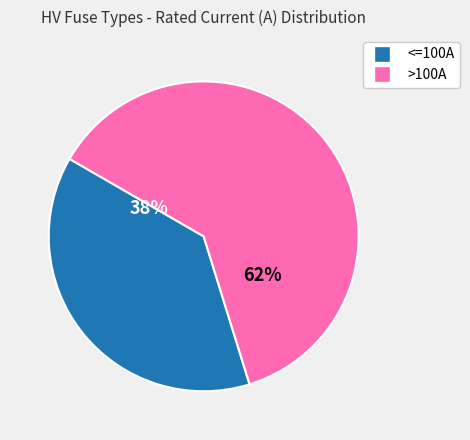

To the nearest percent, what is the average slice percentage?

50%